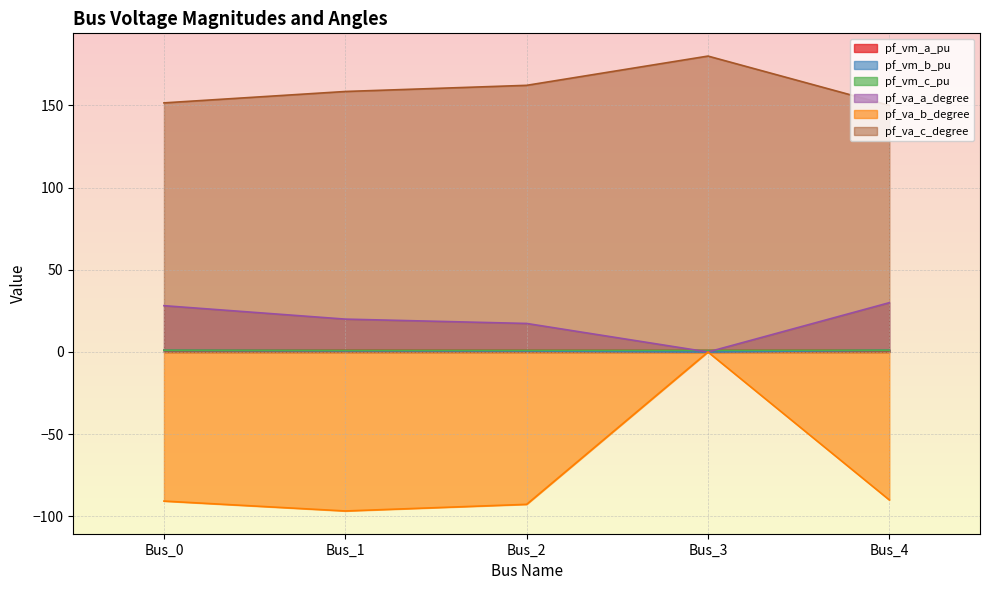

What is the maximum value for pf_vm_a_pu?

1.1